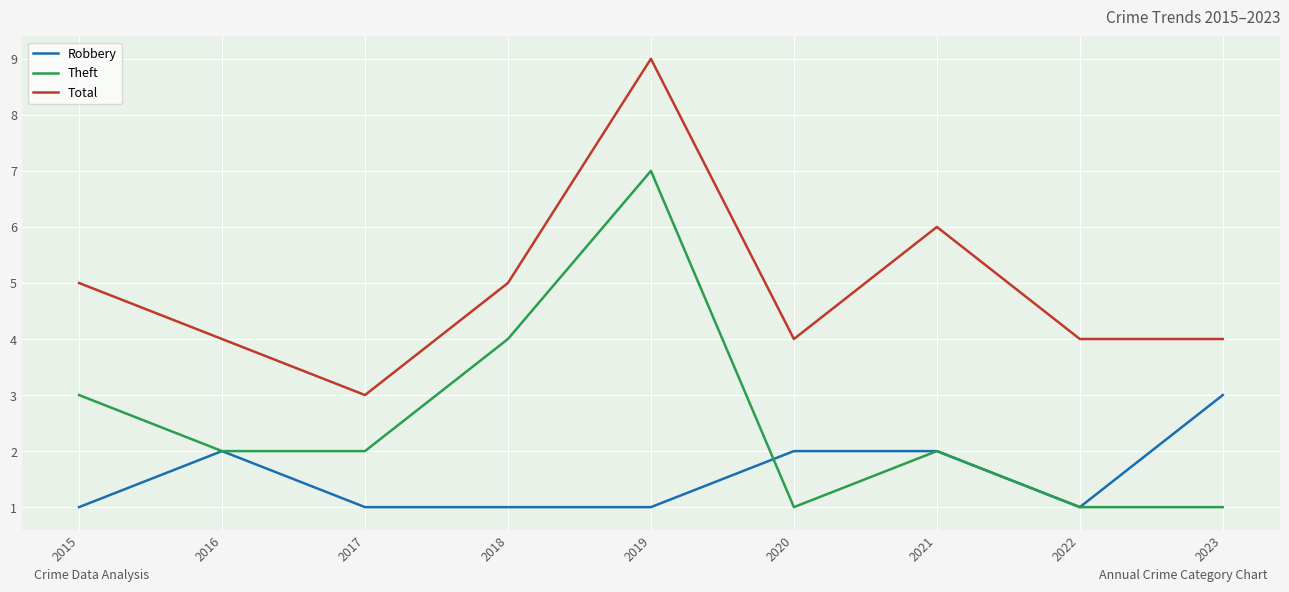

Which series changed the most between 2015 and 2020?

Theft